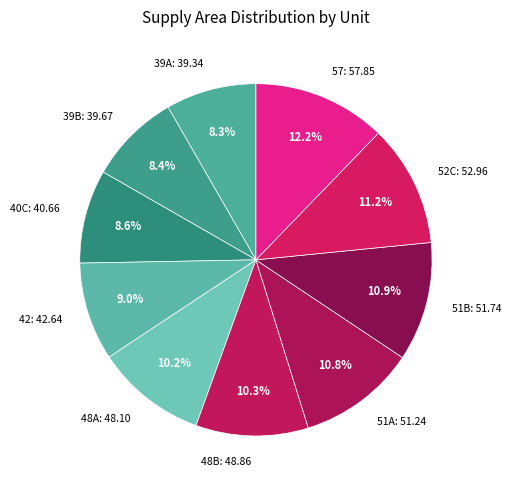

How much of the chart is everything except 51B?

89.1%